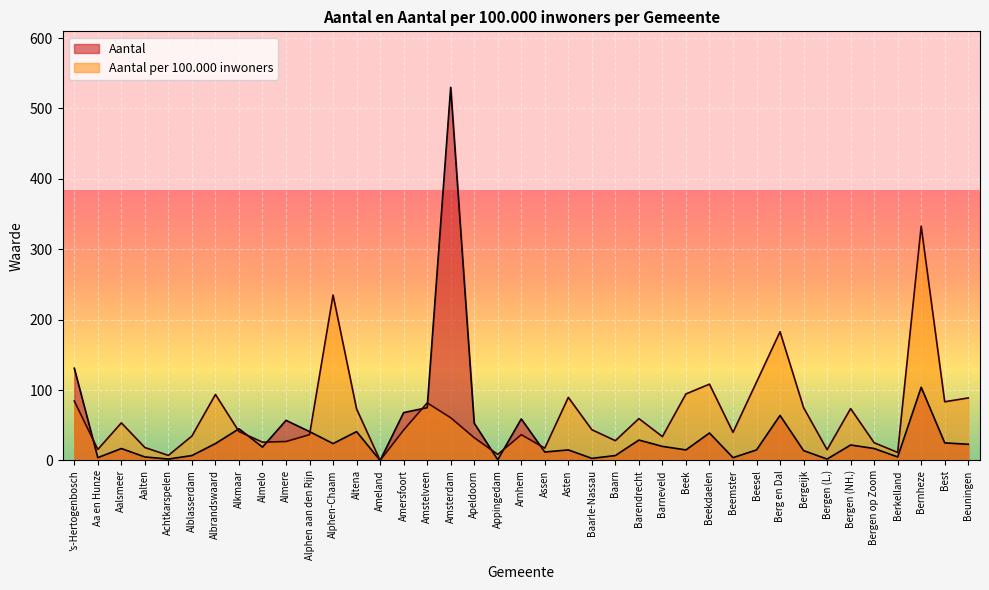

Which series has the largest range (max minus min)?

Aantal